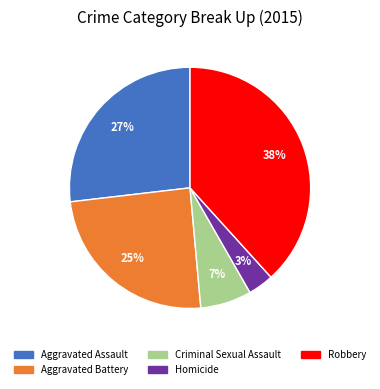

To the nearest percent, what percentage of the pie is Aggravated Assault?

27%